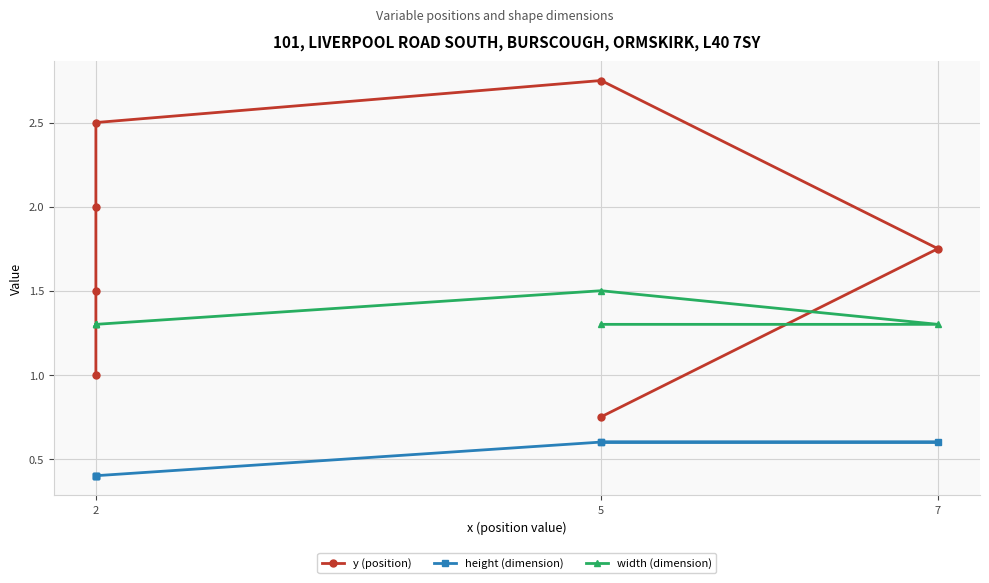

Is the value of y (position) at 5 greater than the value of width (dimension) at 7?

No